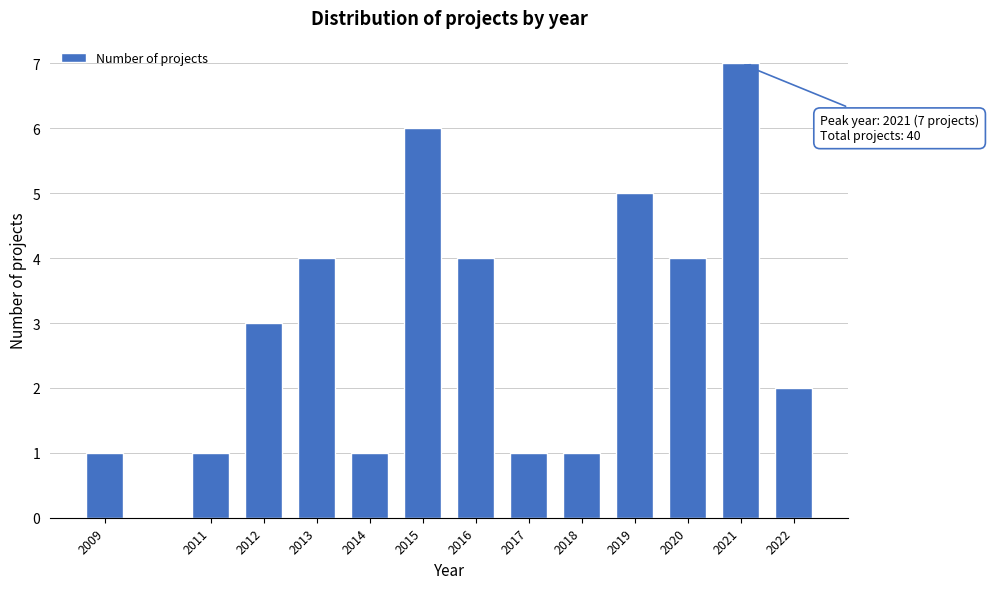

Reading right to left, extract all data points from this chart.

2022=2	2021=7	2020=4	2019=5	2018=1	2017=1	2016=4	2015=6	2014=1	2013=4	2012=3	2011=1	2009=1